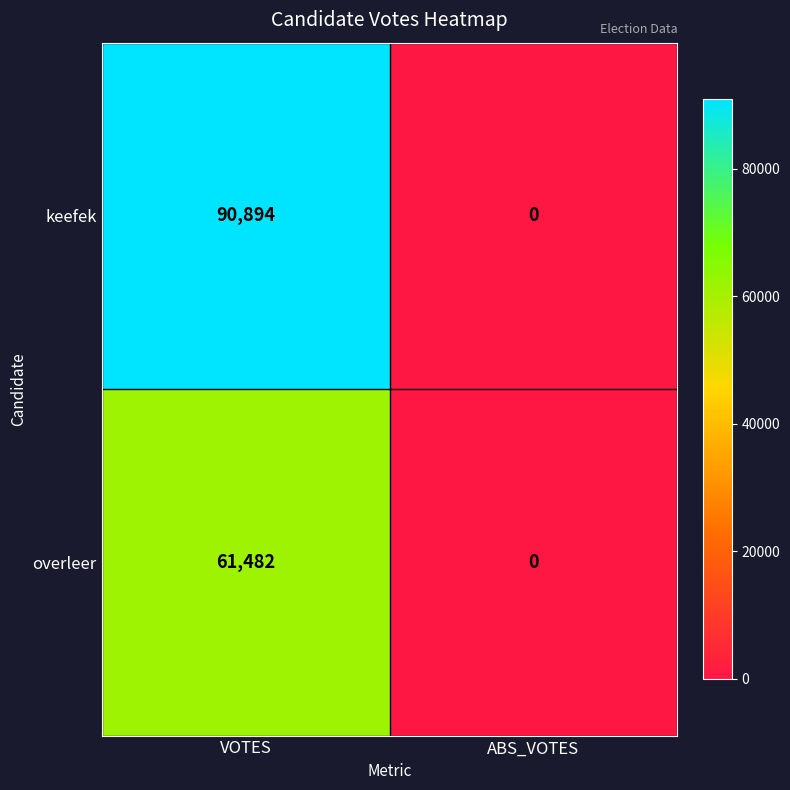

What is the difference between the highest and lowest values at VOTES?

29412